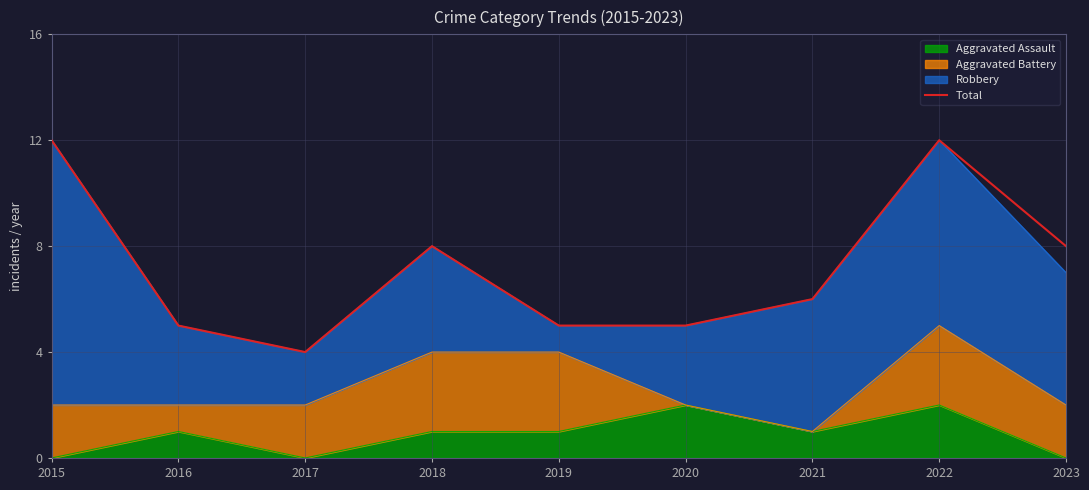

The value at 2020 is 8. True or false?

False